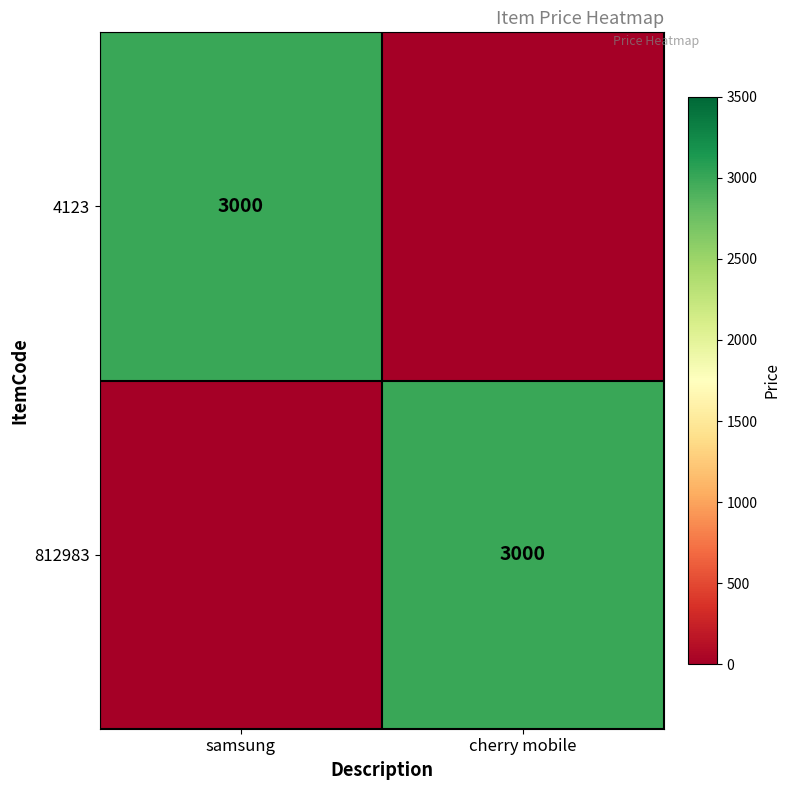

Count the number of categories in the chart.

2